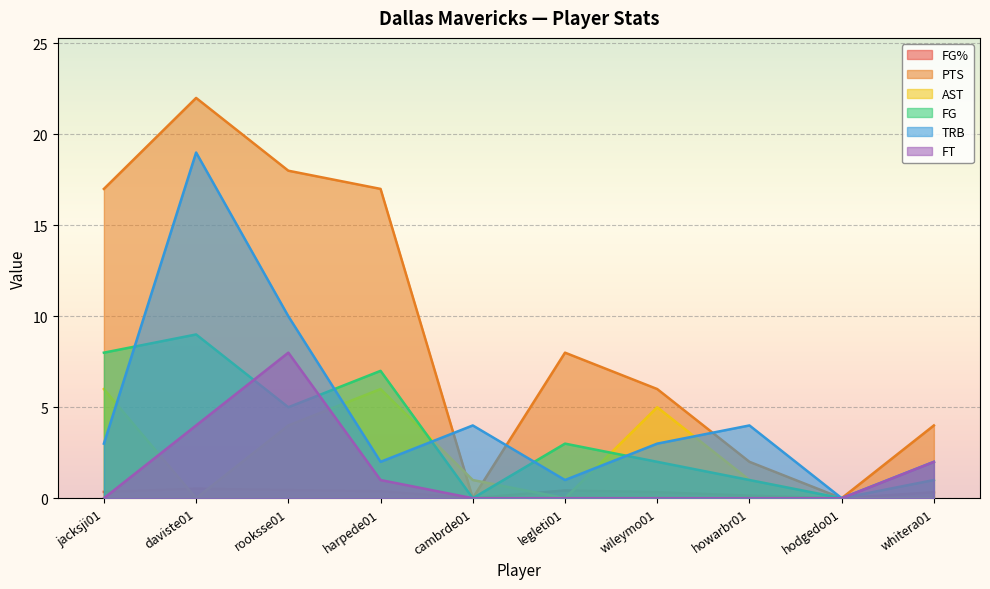

At how many categories does at least one series exceed 15?

4